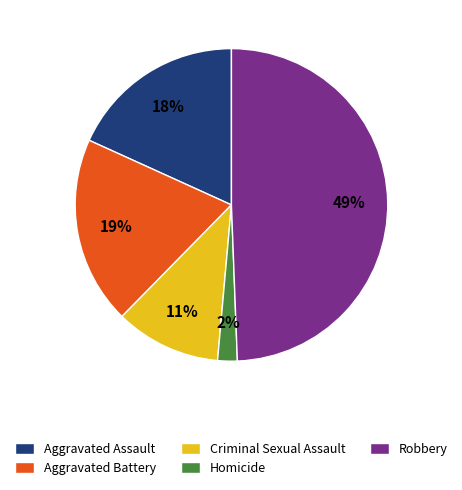

True or false: Aggravated Assault accounts for 18% of the total.

True